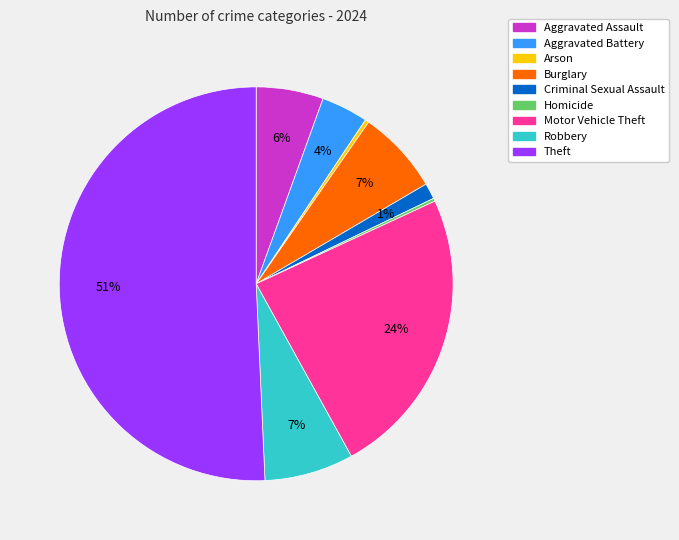

To the nearest percent, what portion does Motor Vehicle Theft represent?

24%